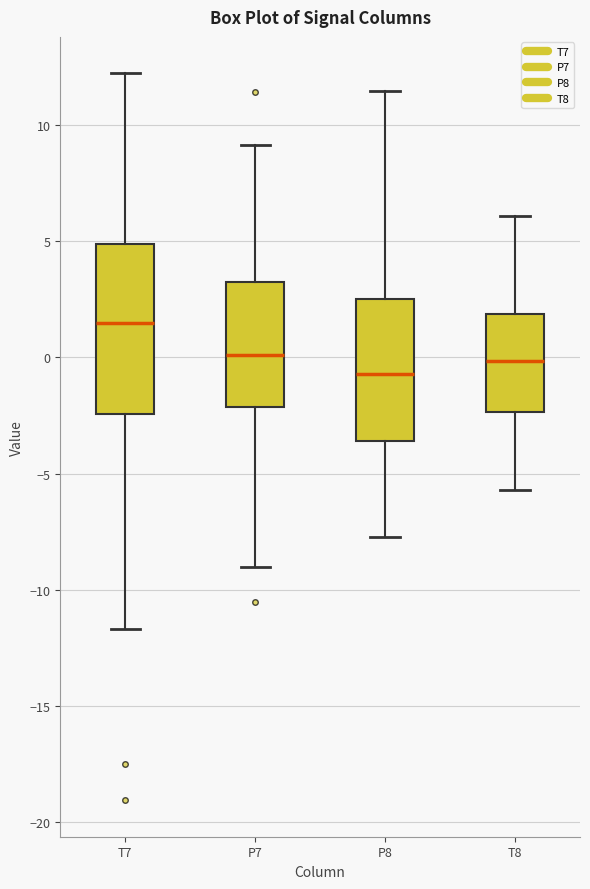

Where is the upper edge of the box for T7 on the y-axis? The values are not printed on the chart, so give them approximately, as read against the axis.

5.0